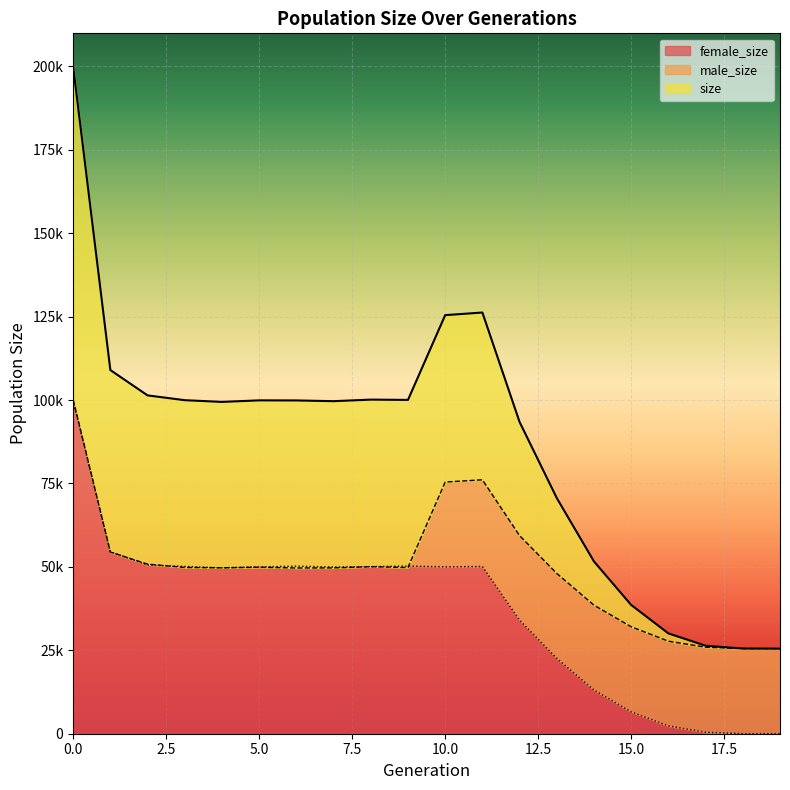

How many intersections are there between male_size and female_size?

4